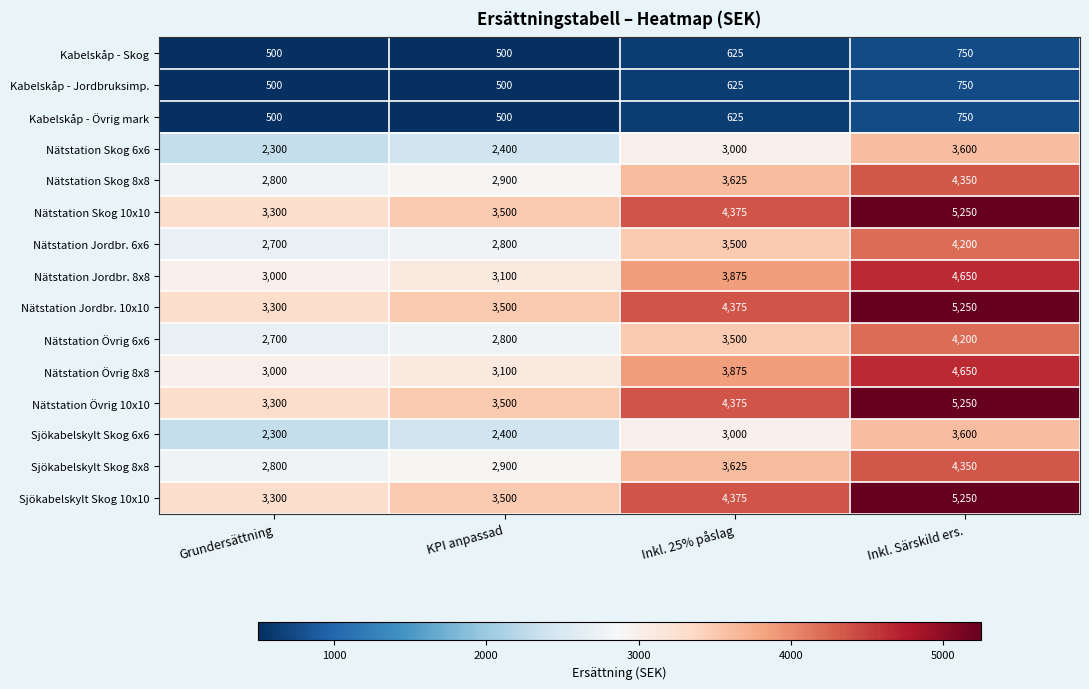

What is the sum of the Kabelskåp - Övrig mark values at Grundersättning and Inkl. 25% påslag?

1125